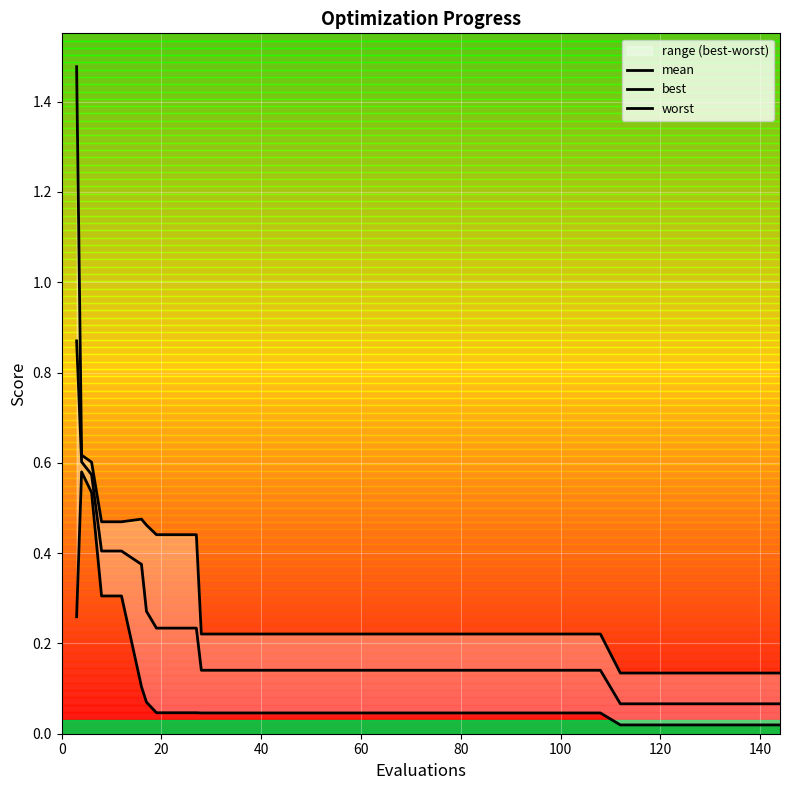

What is the minimum value for worst?

0.1